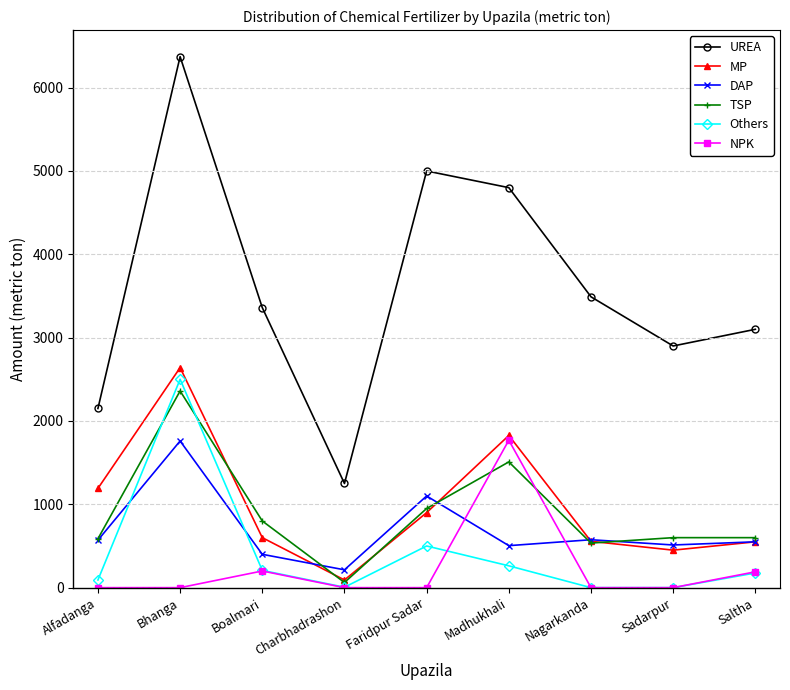

How many lines are shown in the chart?

6